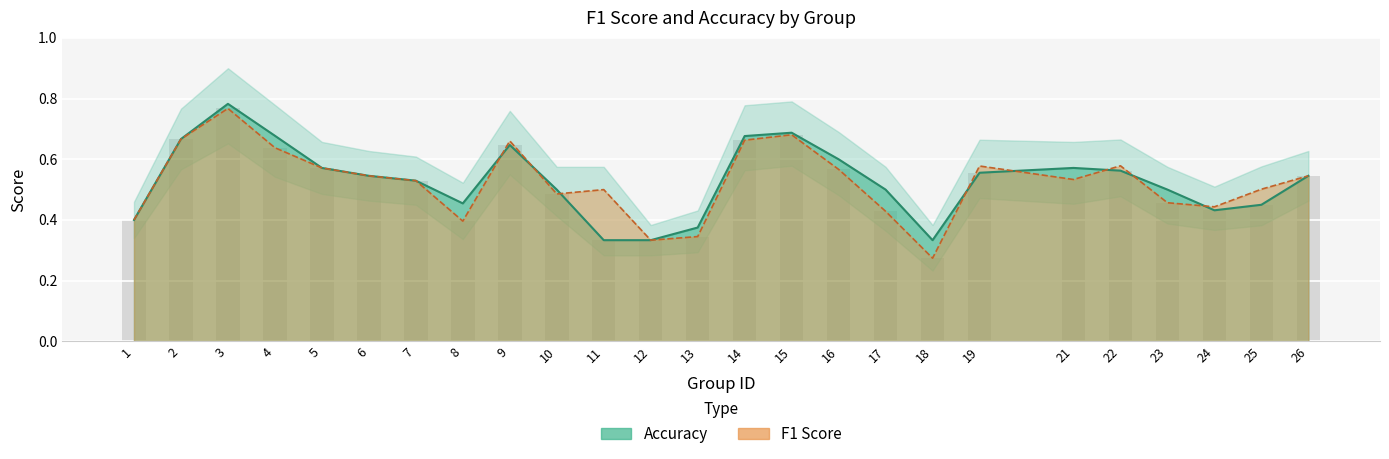

Are the bars grouped side by side (vs. stacked)?

Yes